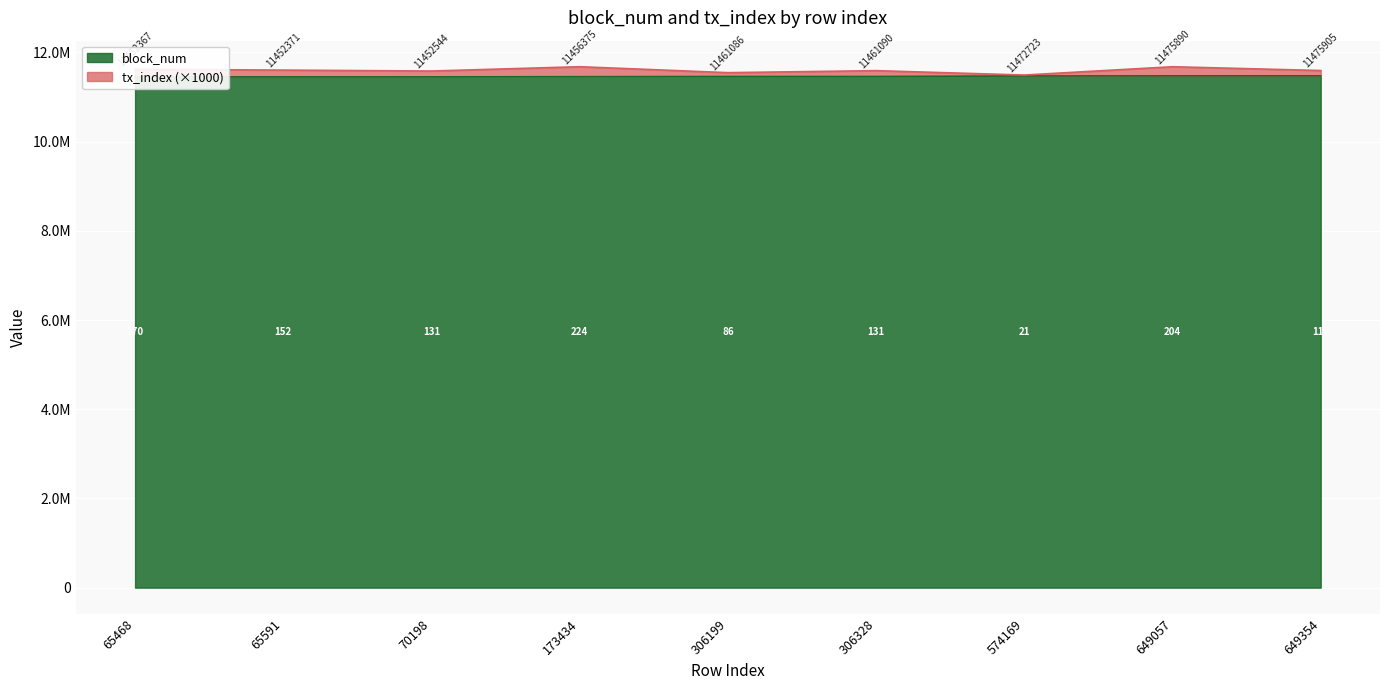

Between 173434 and 649057, which is larger?

649057